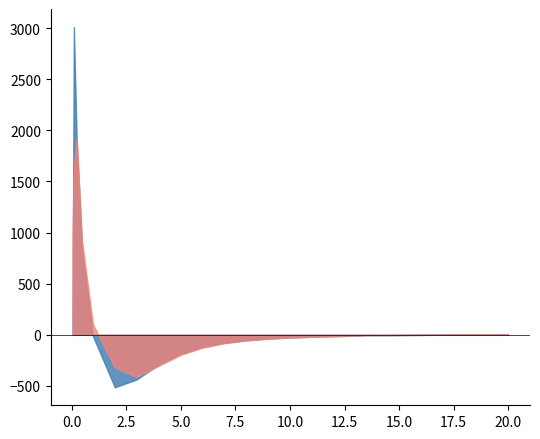

What is the minimum value shown in the chart?

-513.0